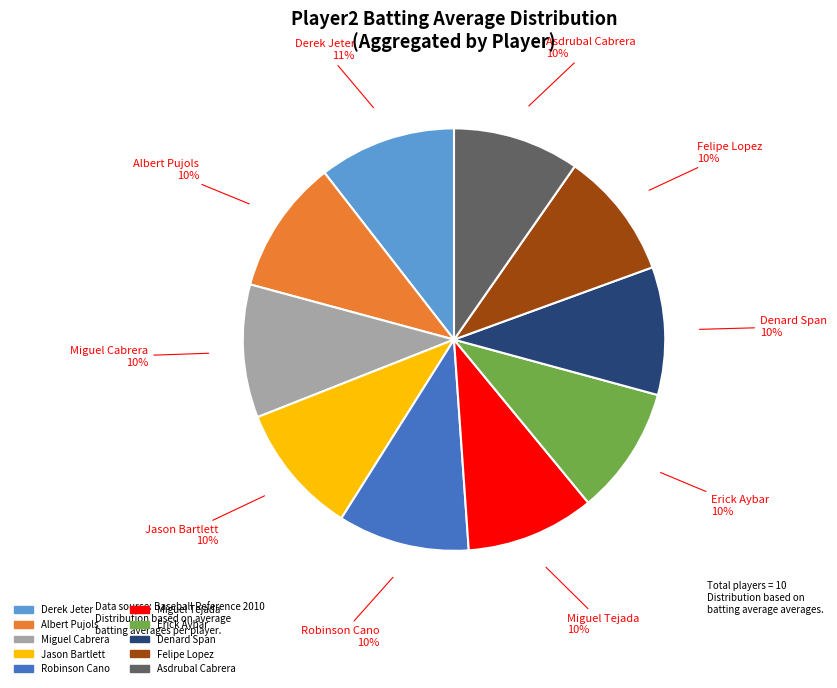

Does any single category account for the majority?

No